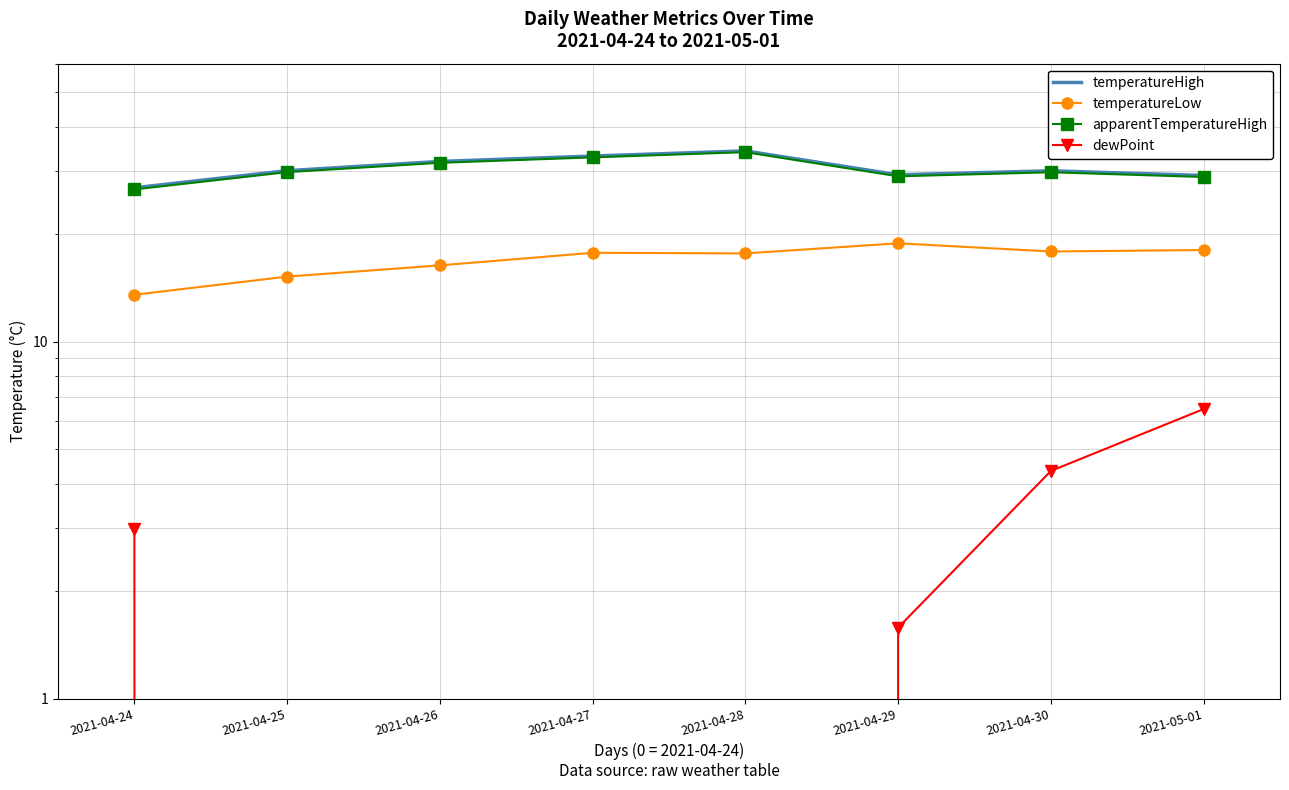

Reading right to left, list all the values displayed in this chart.

temperatureHigh: 29.2	30.1	29.3	34.2	33.1	31.9	30.1	26.9
temperatureLow: 18.0	17.9	18.8	17.6	17.7	16.3	15.2	13.5
apparentTemperatureHigh: 28.9	29.8	29.0	33.9	32.8	31.7	29.8	26.7
dewPoint: 6.5	4.3	1.6	-7.0	-7.3	-5.2	-3.6	3.0